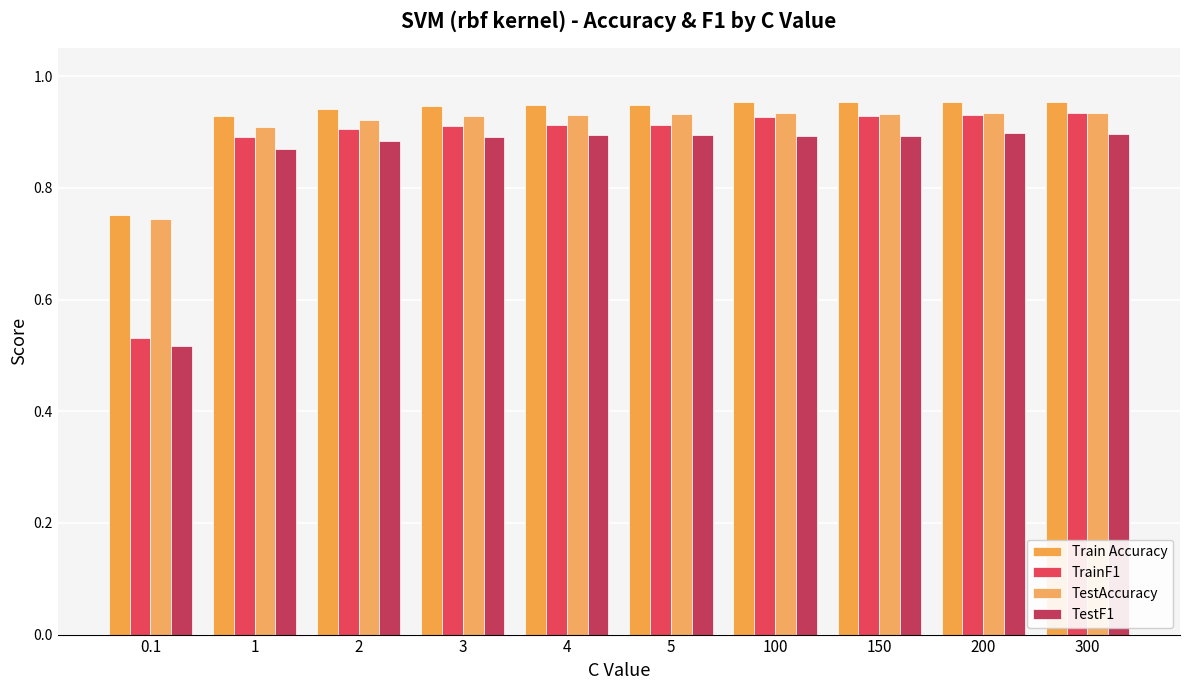

How many series are shown in this chart?

4